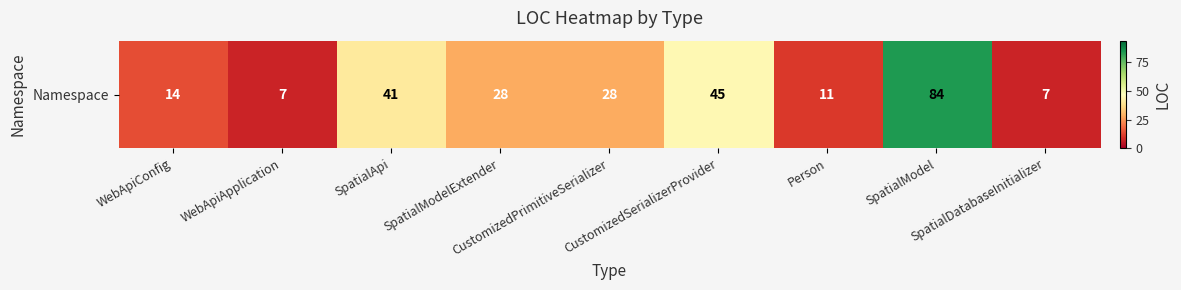

Which has a higher value, WebApiConfig or SpatialModel?

SpatialModel